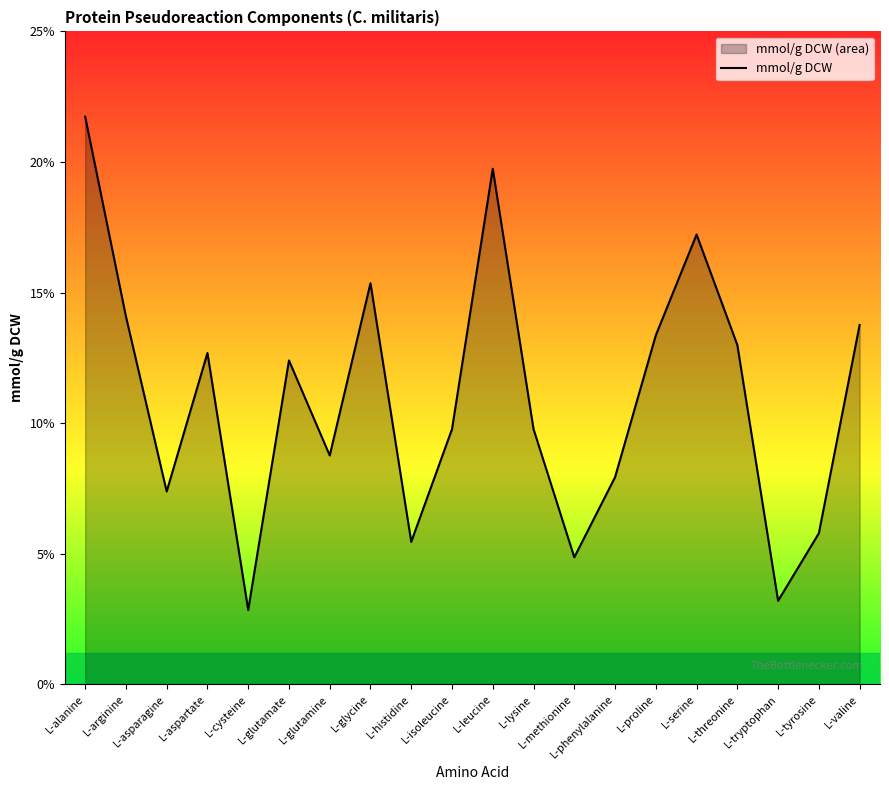

The value at L-serine is 0.3. True or false?

False